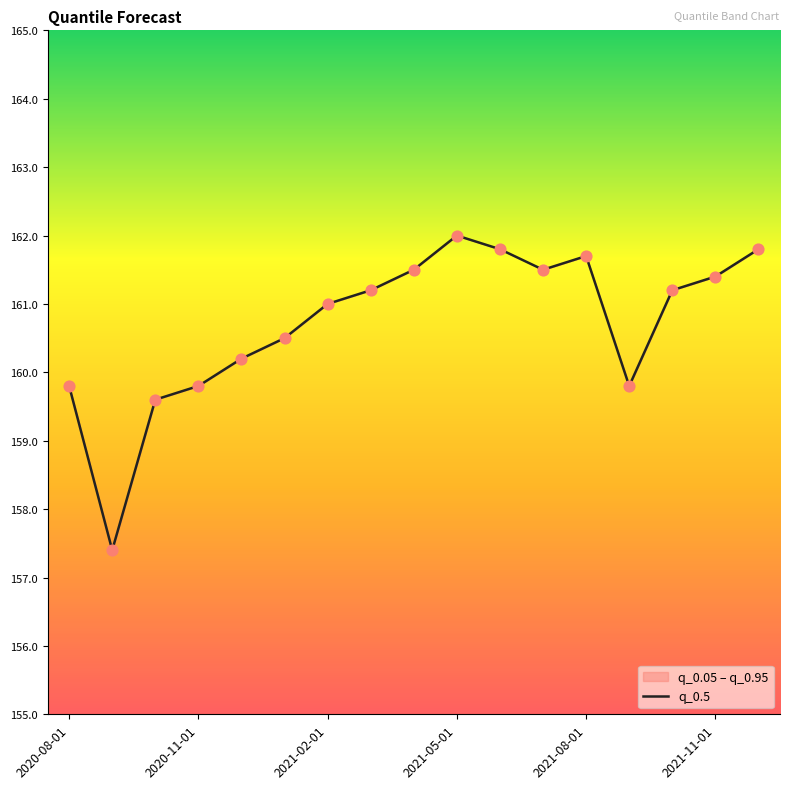

Which has a higher value, 2021-11-01 or 2020-08-01?

2021-11-01